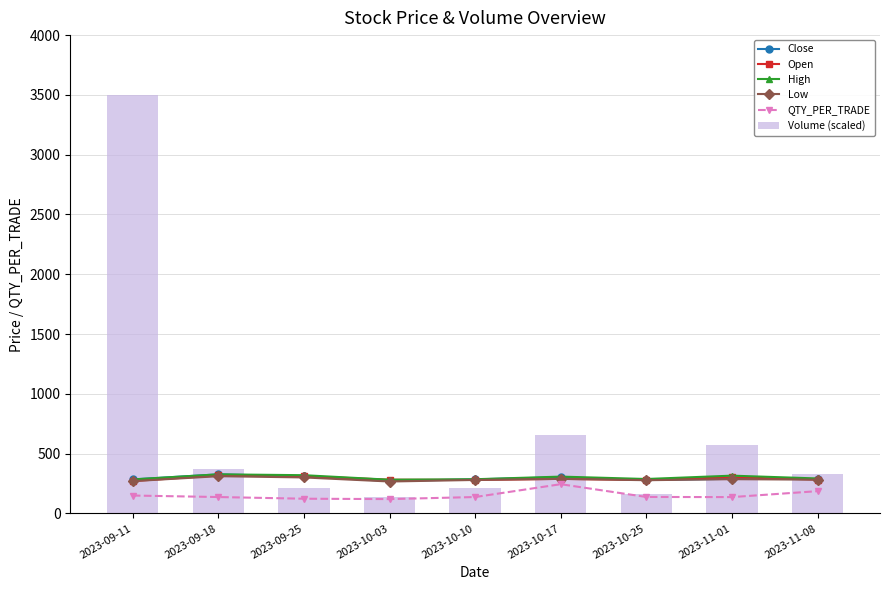

What is the maximum value shown in the chart?

3500.0